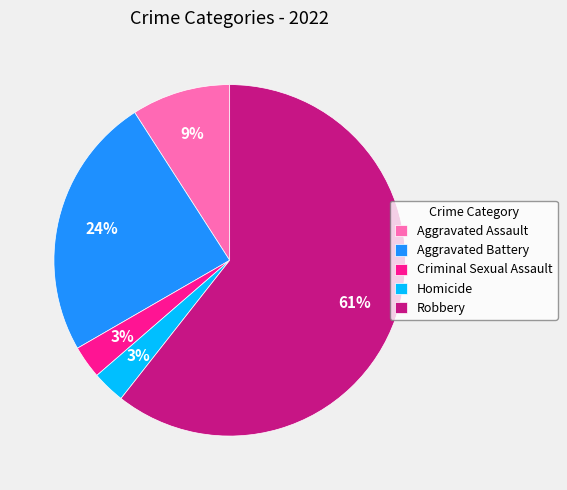

To the nearest percent, what percentage of the pie is Criminal Sexual Assault?

3%